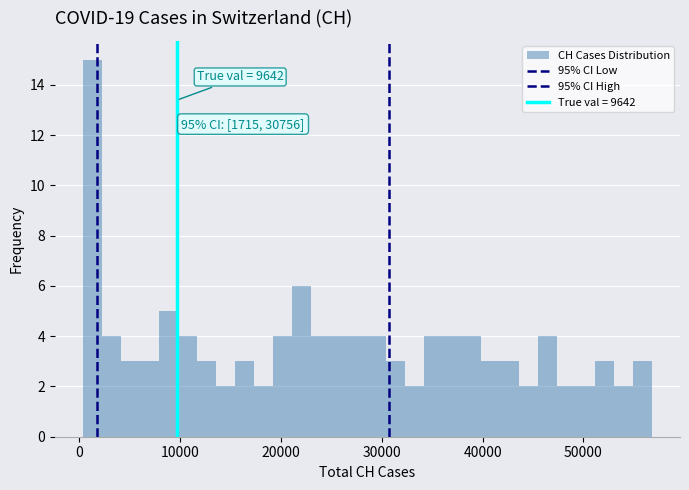

Around what value on the x-axis is the tallest bar? Give the approximate position of its centre, as read against the axis.

1000